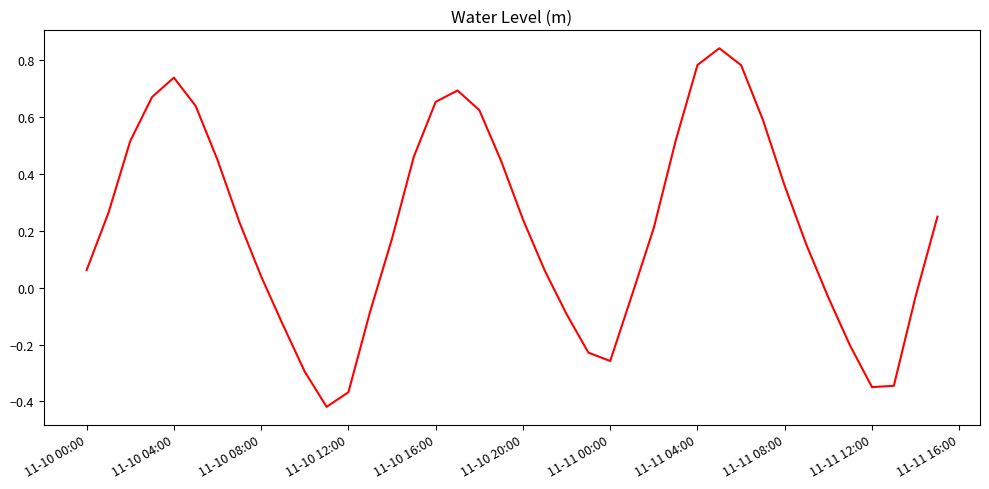

What is the difference between the maximum and minimum values?

1.3